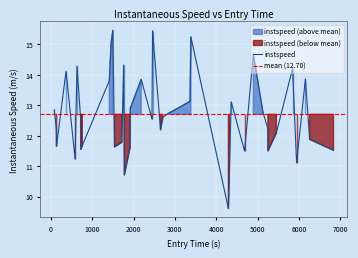

What is the difference between the maximum and minimum values?

5.9